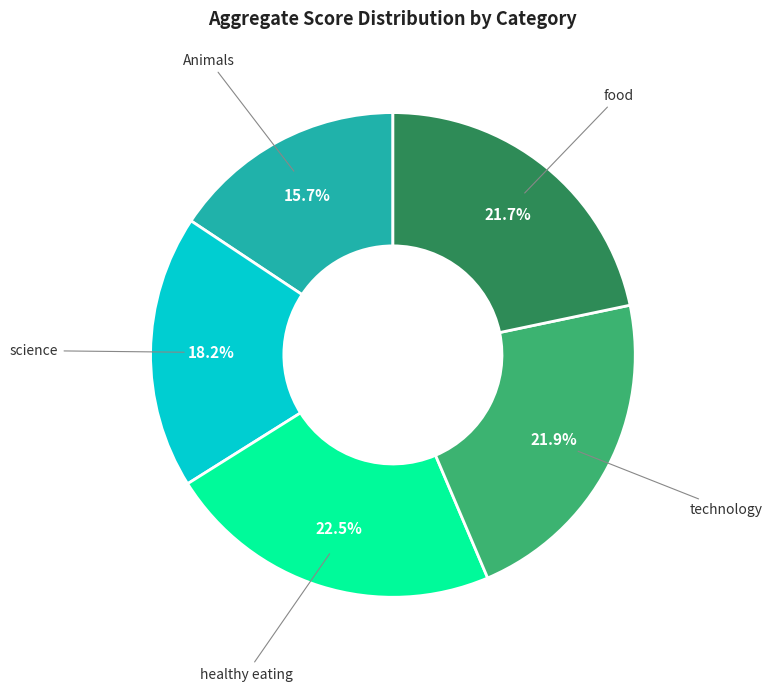

Does any single category account for the majority?

No